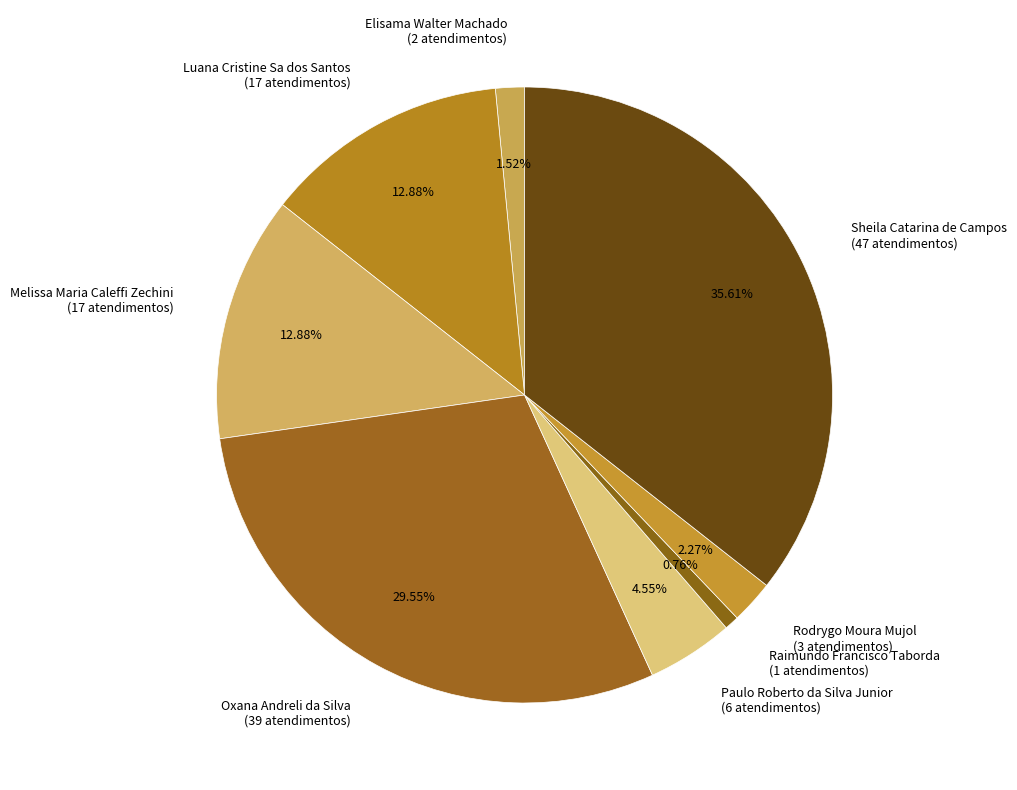

Is the sum of Sheila Catarina de Campos and Luana Cristine Sa dos Santos greater than half?

No